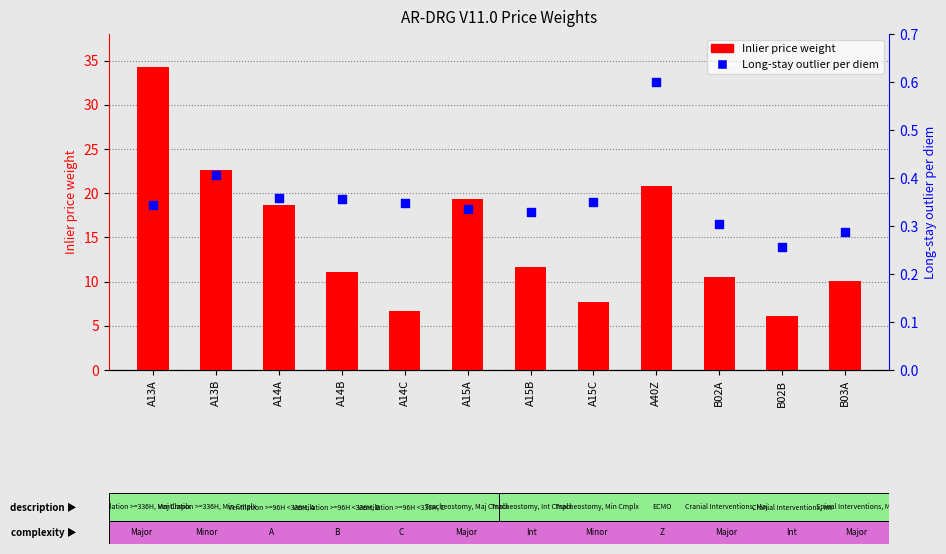

What are all the series names shown in the legend?

Inlier price weight, Long-stay outlier per diem